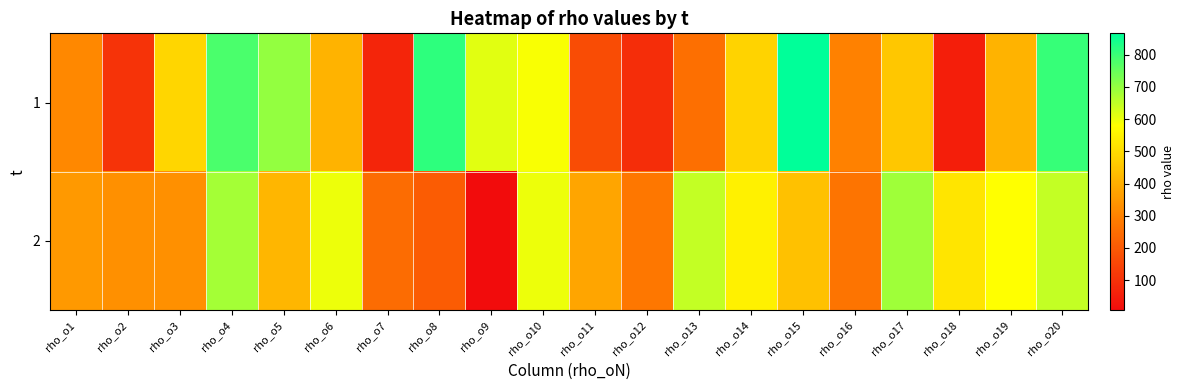

Which series has the largest range (max minus min)?

1